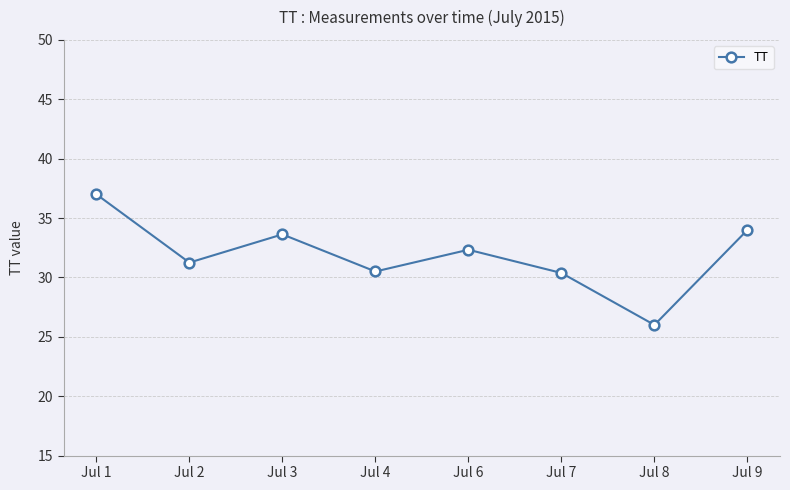

At which label does the data first exceed 32?

Jul 1